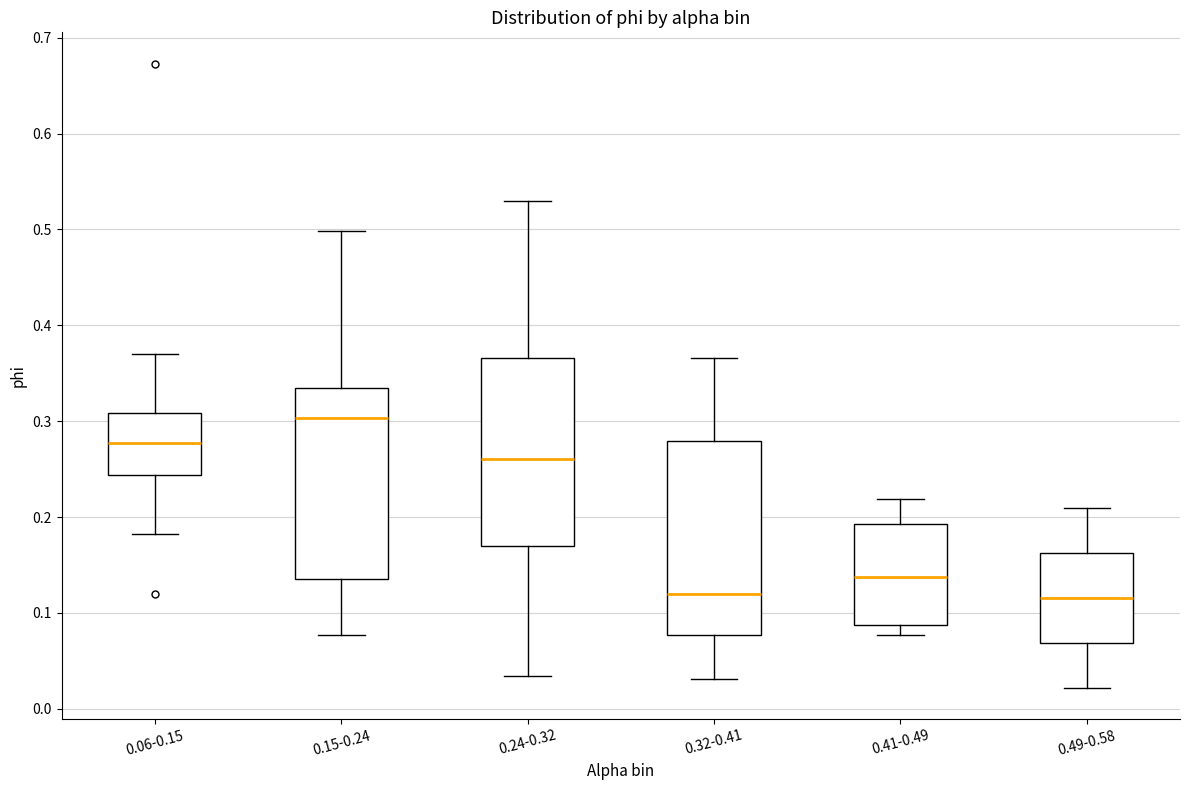

Reading left to right, read every box against the y-axis: the position of its median line, the range the box covers, and the ends of its whiskers. The values are not printed on the chart, so give them approximately, as read against the axis.

0.06-0.15: median 0.28, box 0.24 to 0.31, whiskers 0.18 to 0.37
0.15-0.24: median 0.30, box 0.14 to 0.33, whiskers 0.08 to 0.50
0.24-0.32: median 0.26, box 0.17 to 0.37, whiskers 0.03 to 0.53
0.32-0.41: median 0.12, box 0.08 to 0.28, whiskers 0.03 to 0.37
0.41-0.49: median 0.14, box 0.09 to 0.19, whiskers 0.08 to 0.22
0.49-0.58: median 0.12, box 0.07 to 0.16, whiskers 0.02 to 0.21